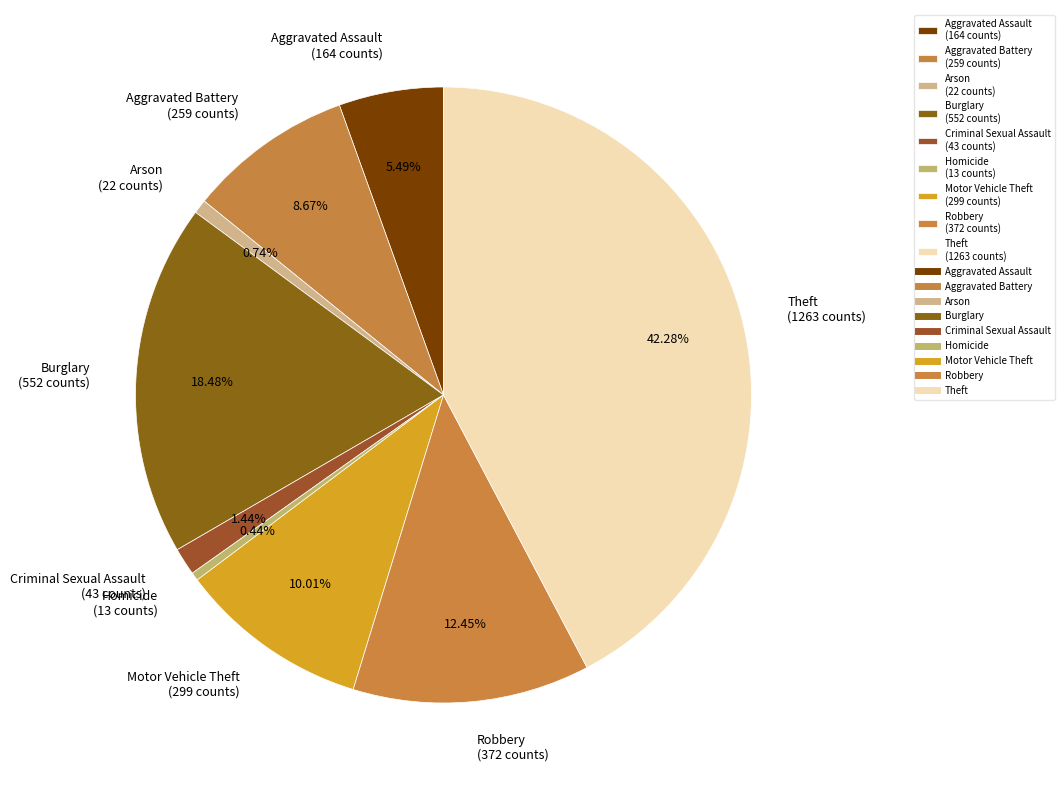

Is there any slice that represents more than half of the pie?

No